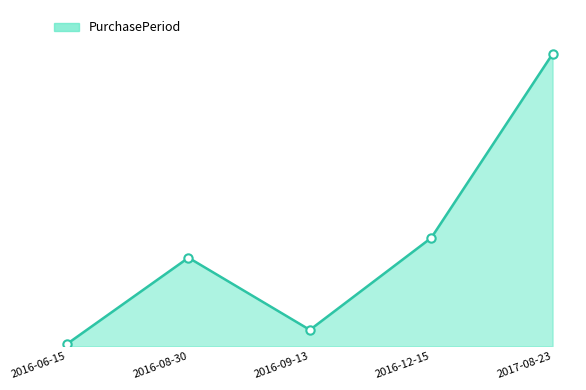

True or false: there are more than 1 points higher than both neighbors.

False